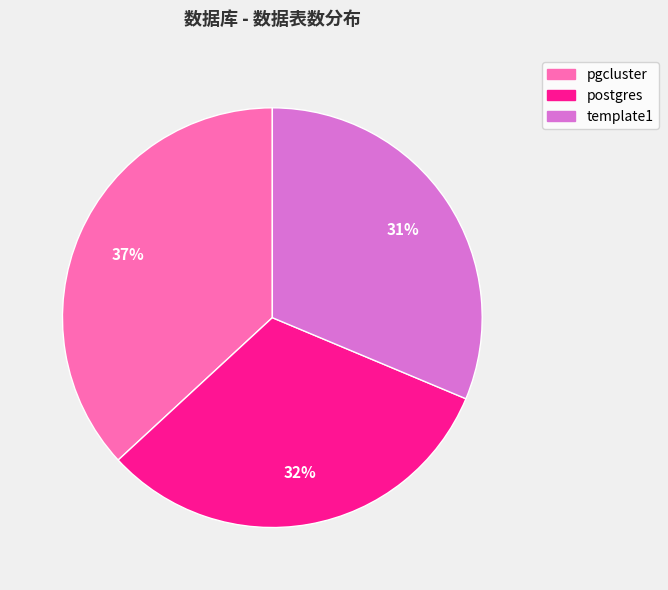

To the nearest percent, what is the average slice percentage?

33%